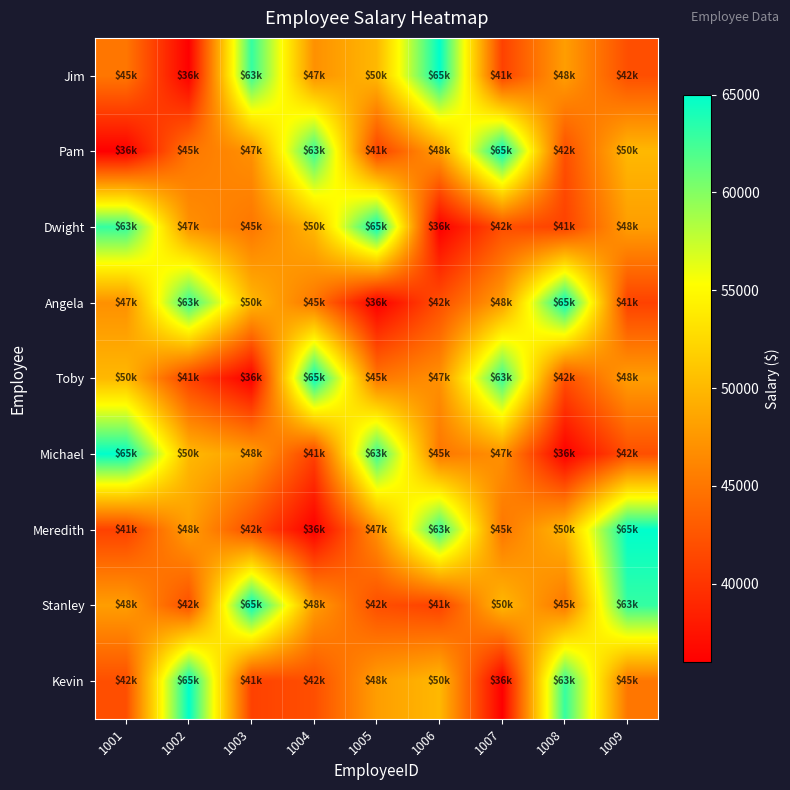

Rank the series by their maximum value, from highest to lowest.

Jim, Pam, Dwight, Angela, Toby, Michael, Meredith, Stanley, Kevin